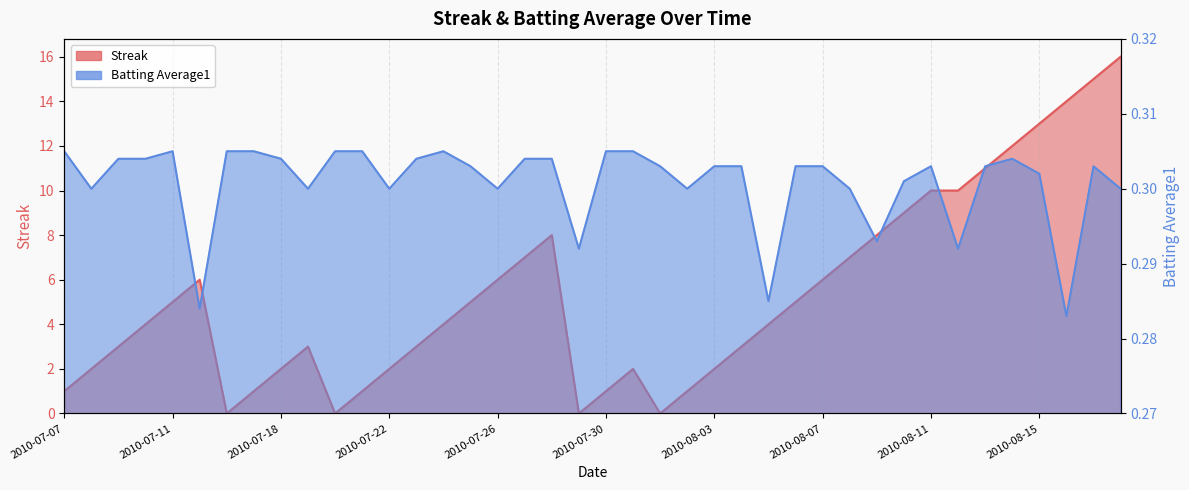

True or false: Streak has more than 1 points higher than both neighbors.

True